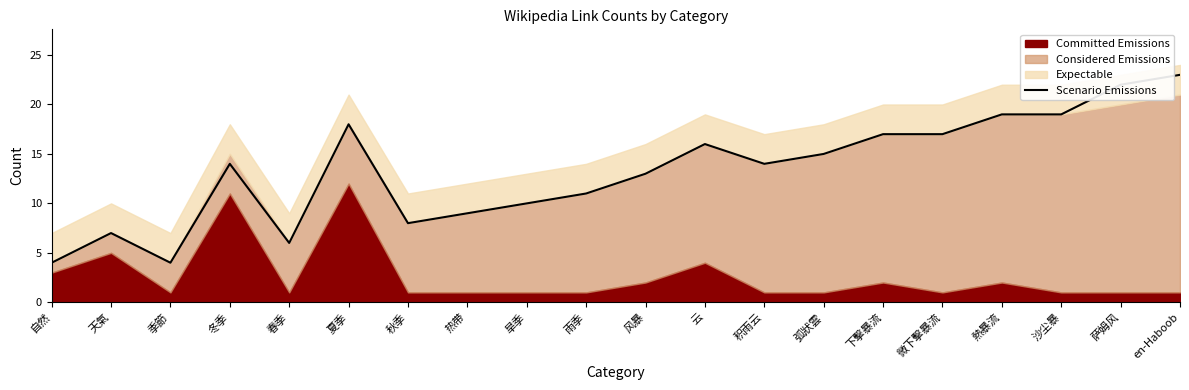

Reading right to left, transcribe all the data shown in this chart.

23	22	19	19	17	17	15	14	16	13	11	10	9	8	18	6	14	4	7	4